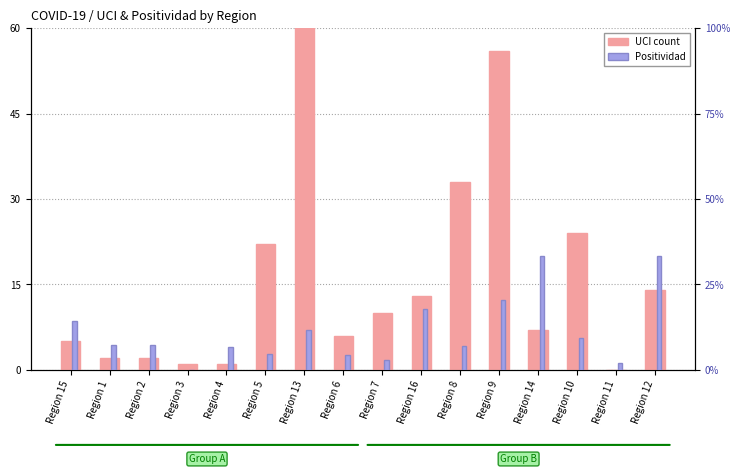

At Region 15, list the series in order from smallest to largest.

Positividad, UCI count